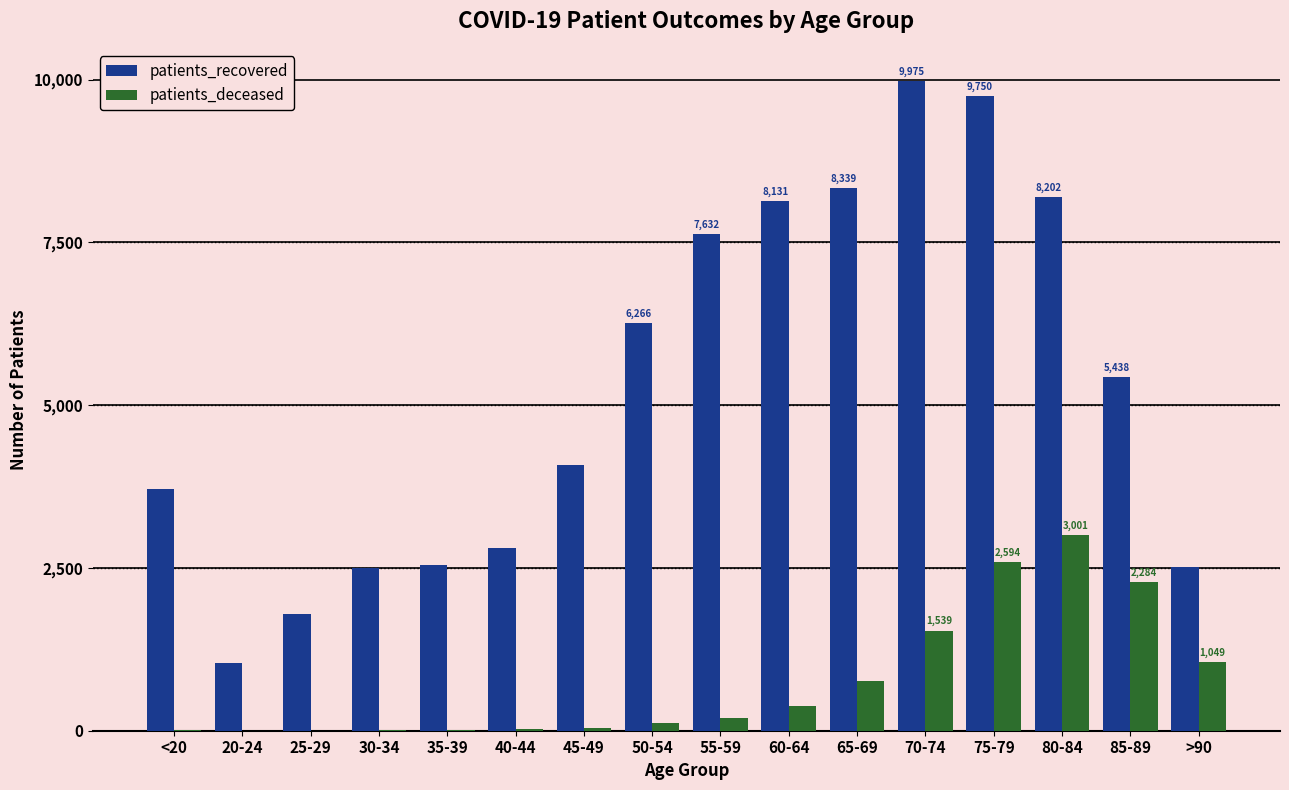

What is the maximum value shown in the chart?

9975